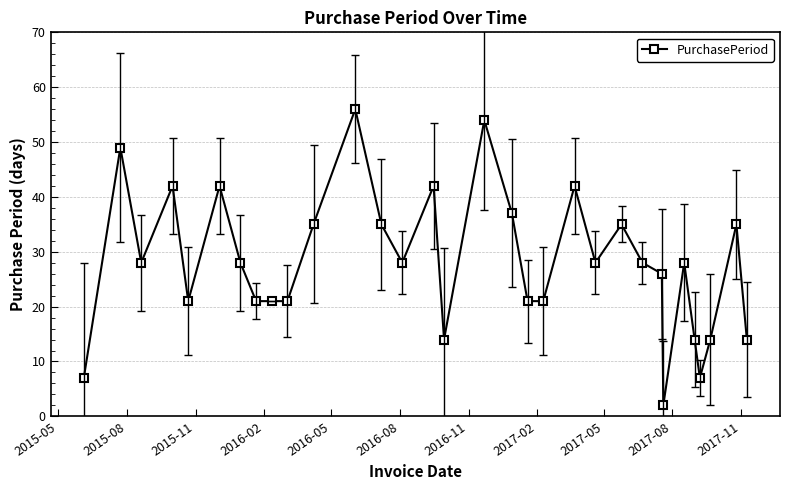

What is the greatest value displayed?

56